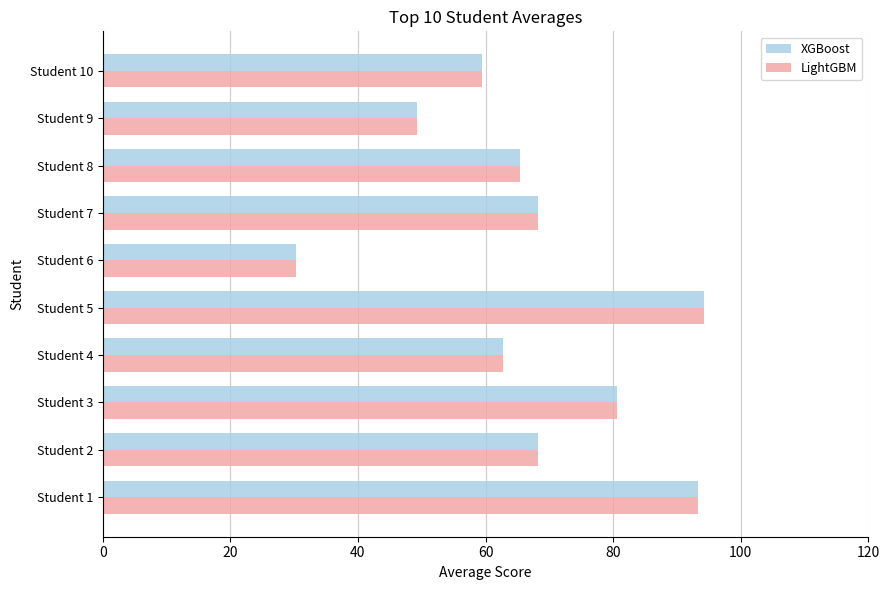

What is the difference between the maximum and minimum values in the LightGBM series?

64.0